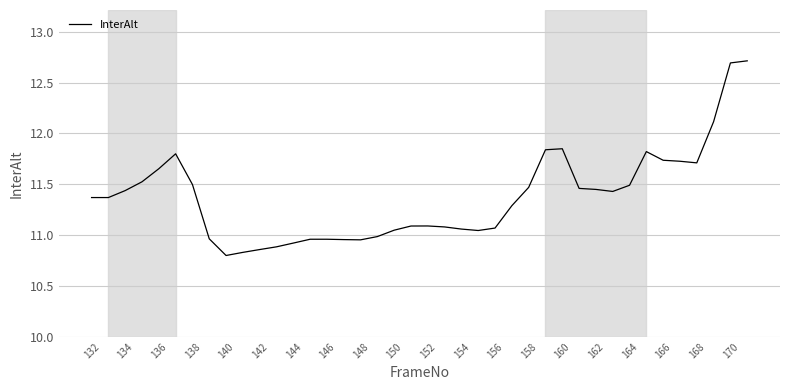

What is the minimum value shown in the chart?

10.8